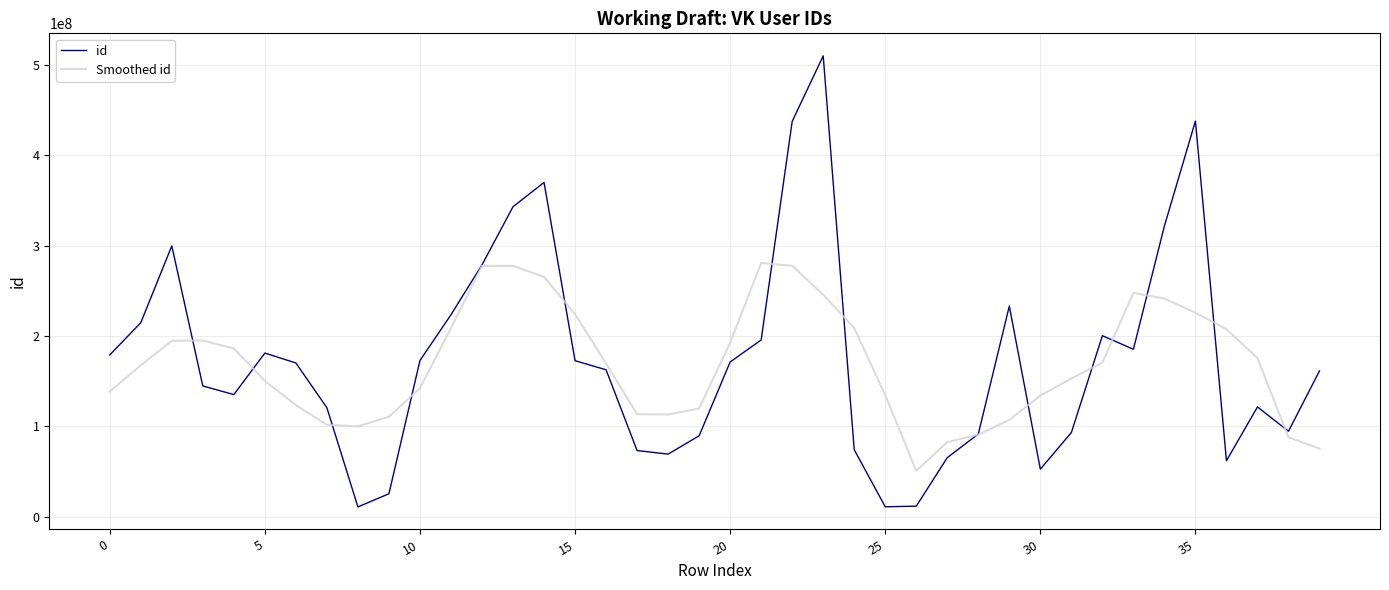

What is the difference between the maximum and second lowest values in the Smoothed id series?

205194698.4